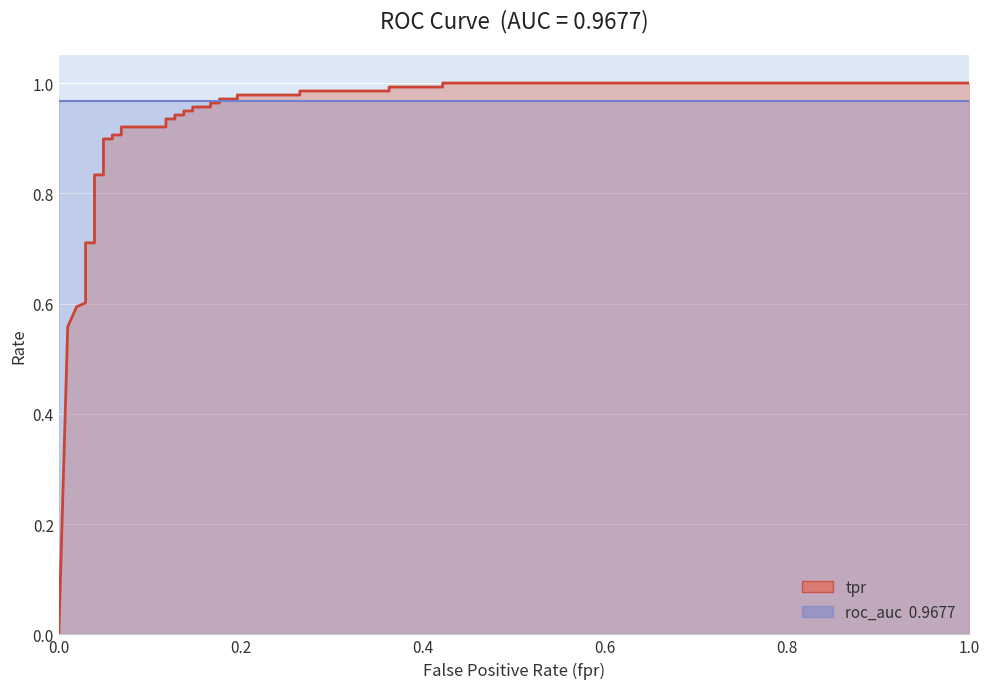

After their last crossing, which series has the higher values: tpr or roc_auc?

tpr